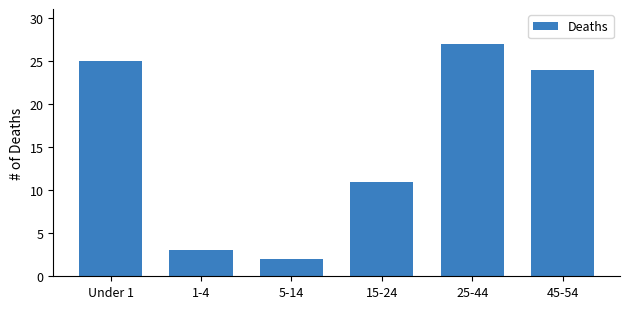

Reading left to right, extract all data points from this chart.

Under 1=25	1-4=3	5-14=2	15-24=11	25-44=27	45-54=24